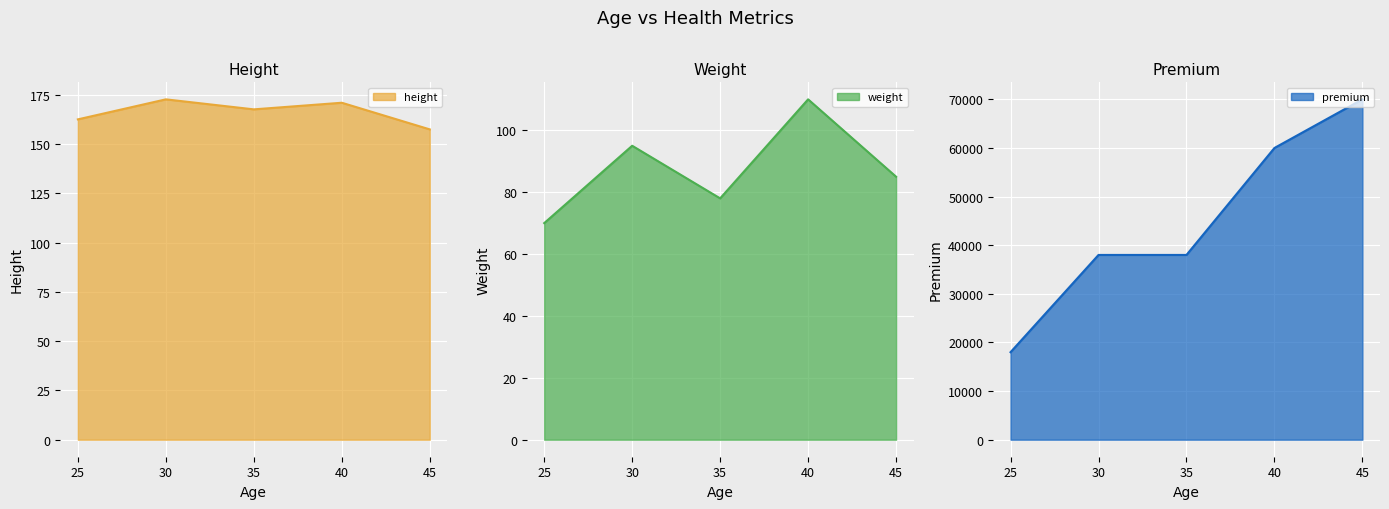

What is the sum of the premium values at 45 and 35?

108000